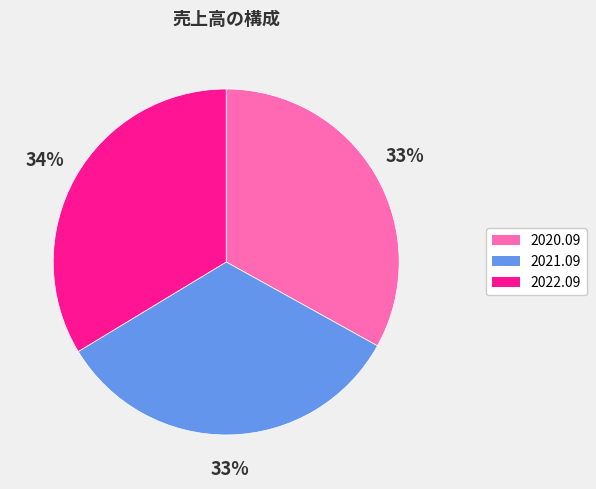

To the nearest percent, what is the difference between the largest and smallest slice percentages?

1%